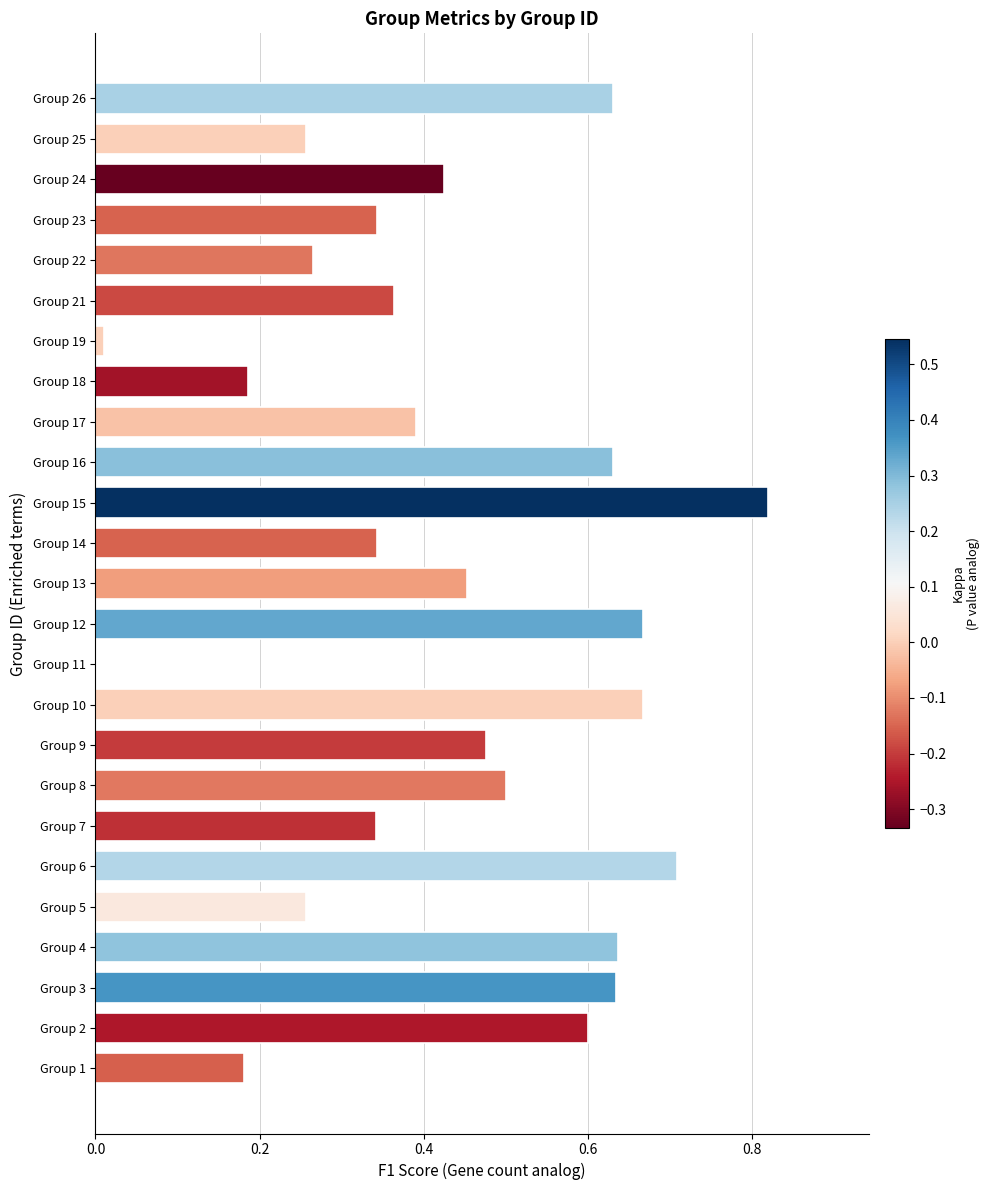

What is the sum of all values?

10.8